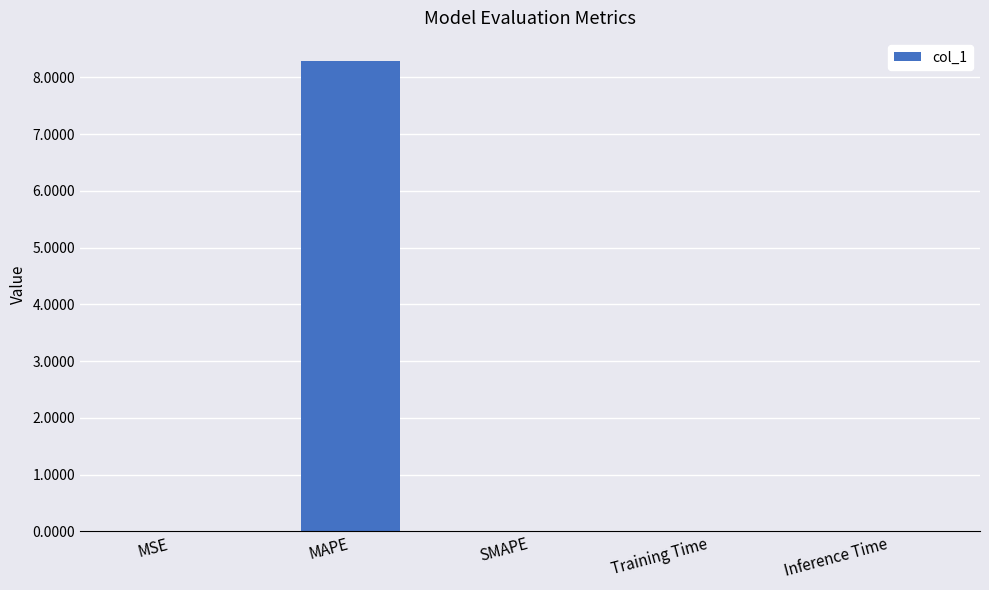

At which category does the chart reach its peak across all series?

MAPE